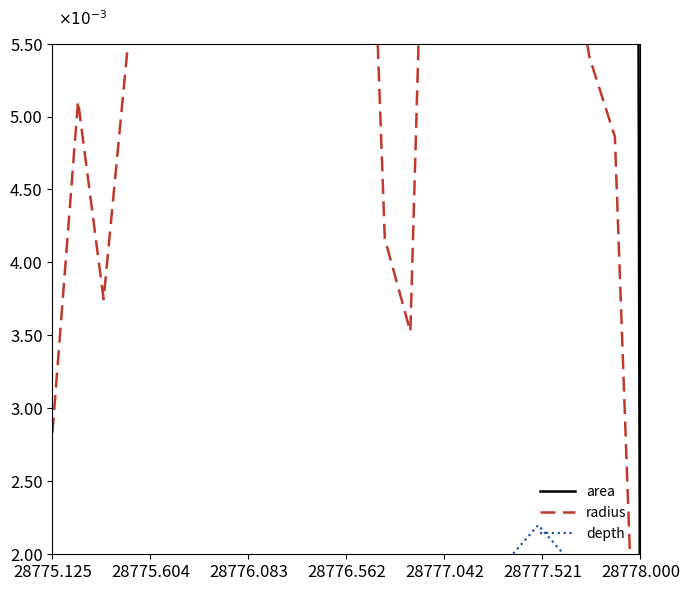

At how many categories does at least one series exceed 0?

23